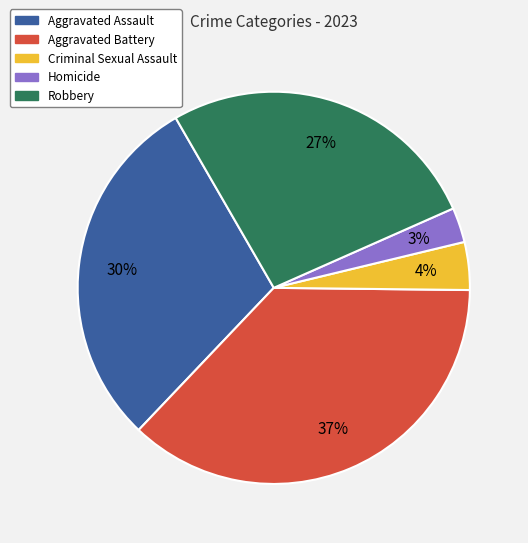

Combined, do Robbery and Aggravated Assault account for over 50%?

Yes